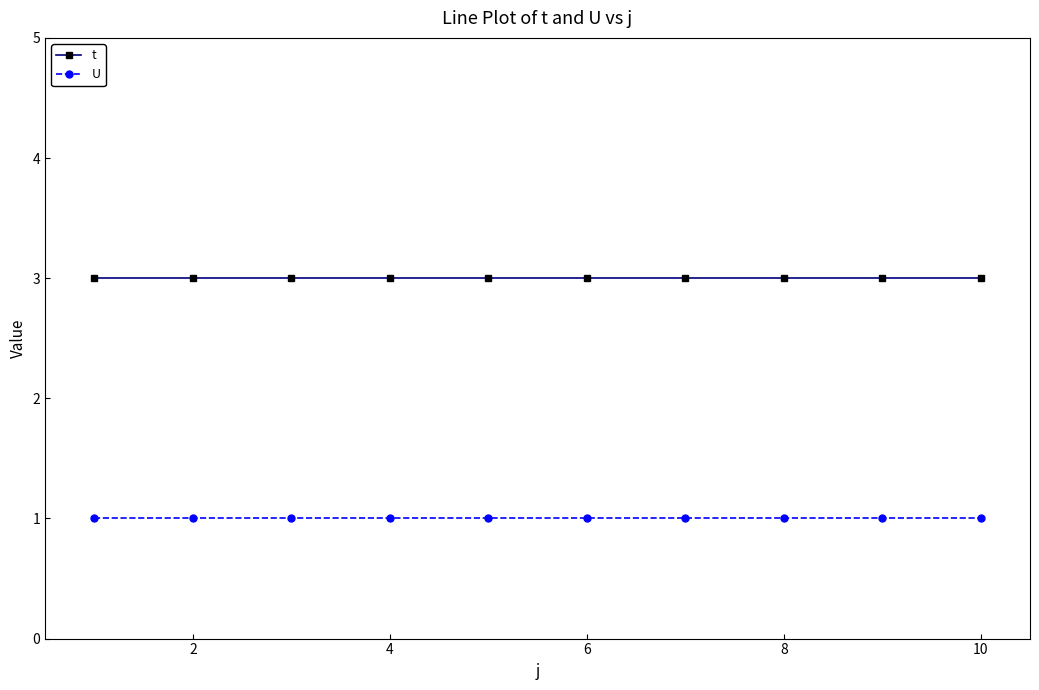

List the series in order of their peak value, lowest first.

U, t